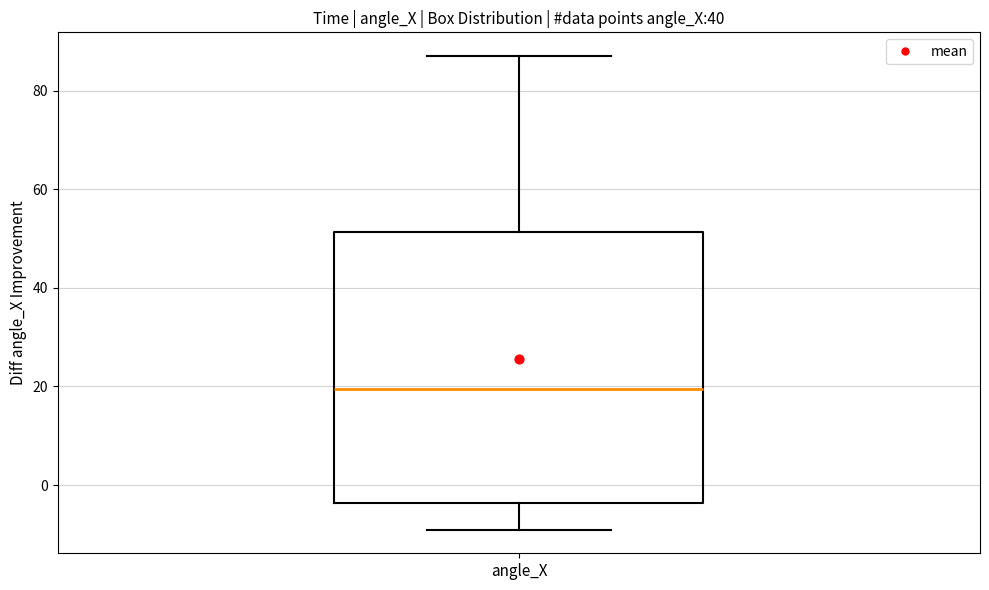

Transcribe this box plot: give where the median line is, the range the box spans, and where the two whiskers end, as read against the y-axis. The values are not printed on the chart, so give them approximately, as read against the axis.

median 20, box -4 to 52, whiskers -10 to 88